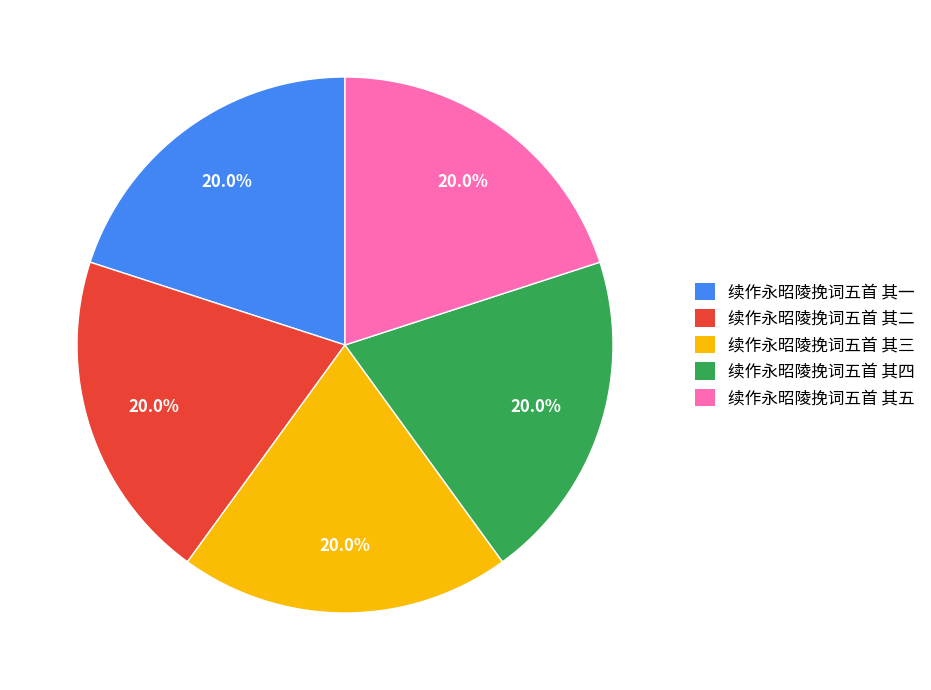

Combined, what portion of the pie is 续作永昭陵挽词五首 其一 and 续作永昭陵挽词五首 其四?

40.0%